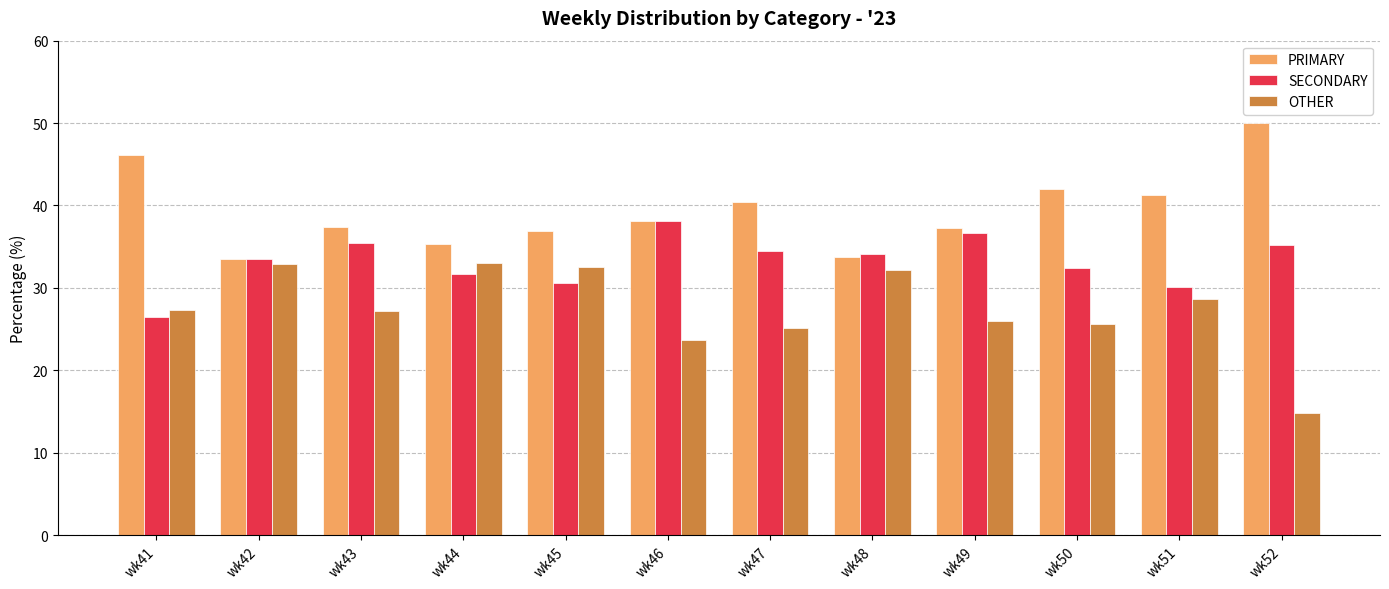

What is the smallest value displayed?

14.8